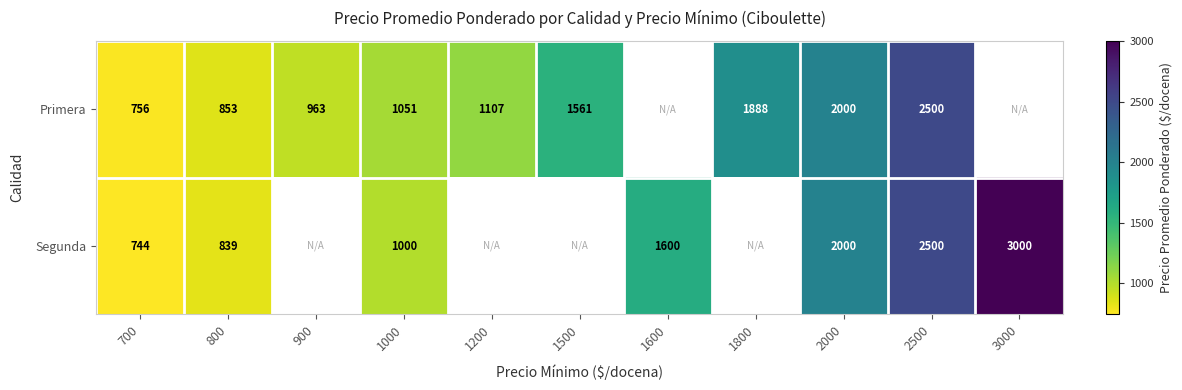

At how many categories does at least one series exceed 2925?

1